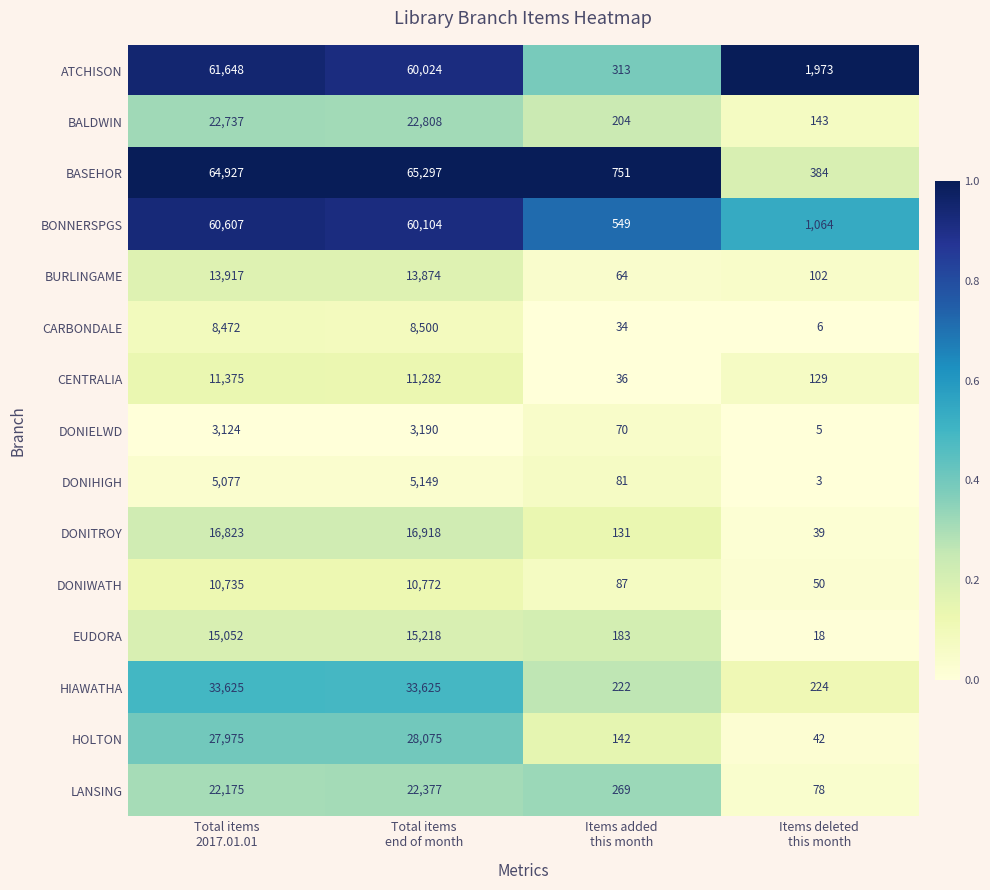

Which series has the largest range (max minus min)?

BASEHOR